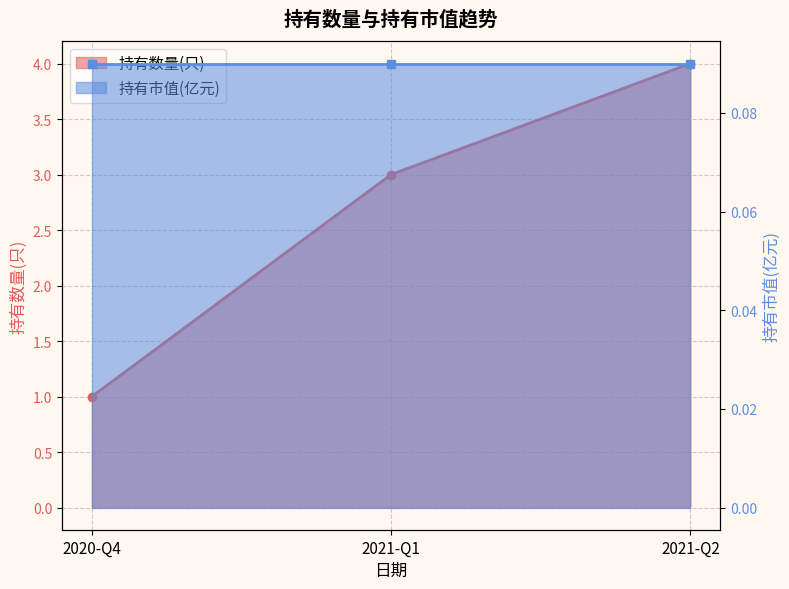

What position from the right is 2021-Q1?

2